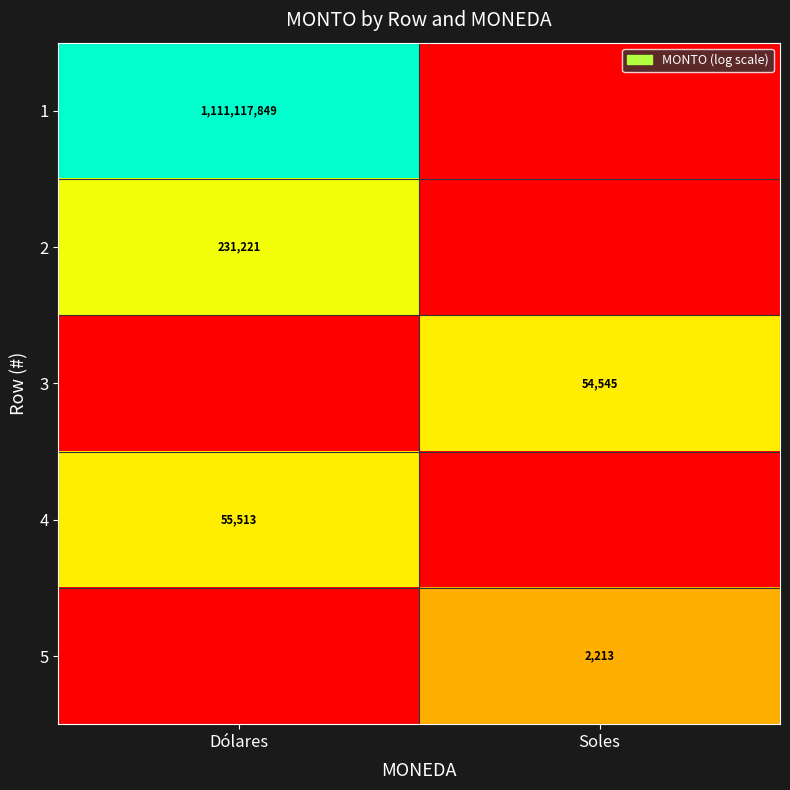

True or false: 3 has a value of 35806 at Soles.

False